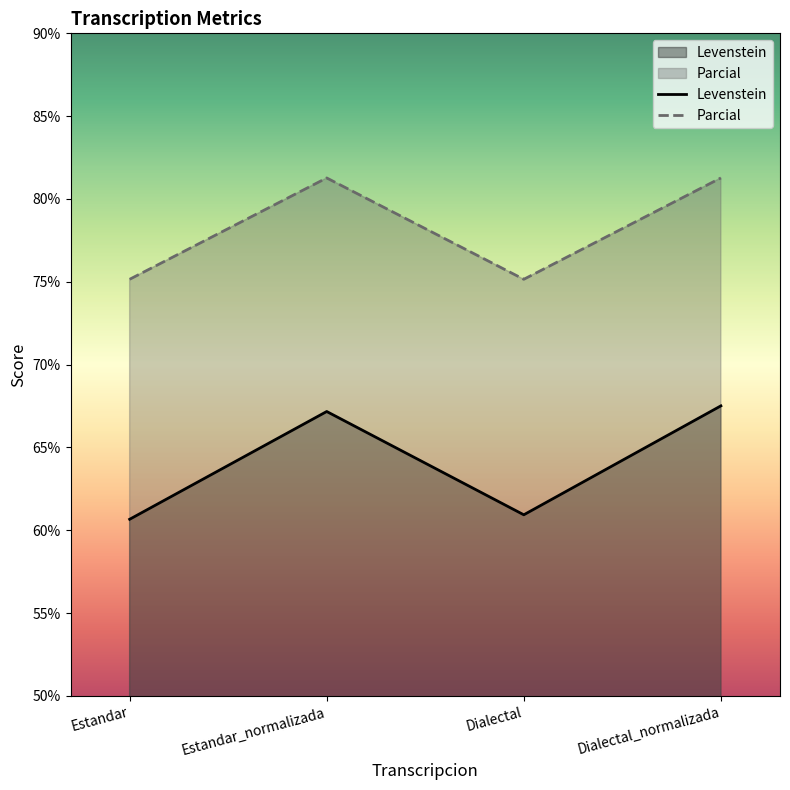

What is the sum of all Parcial values?

312.8